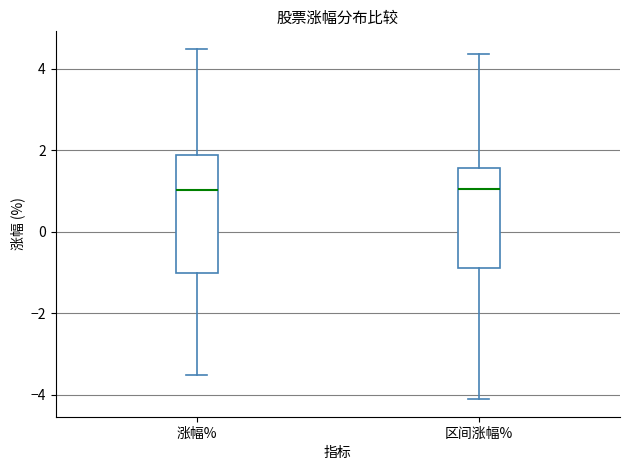

Where is the upper edge of the box for 区间涨幅% on the y-axis? The values are not printed on the chart, so give them approximately, as read against the axis.

1.6